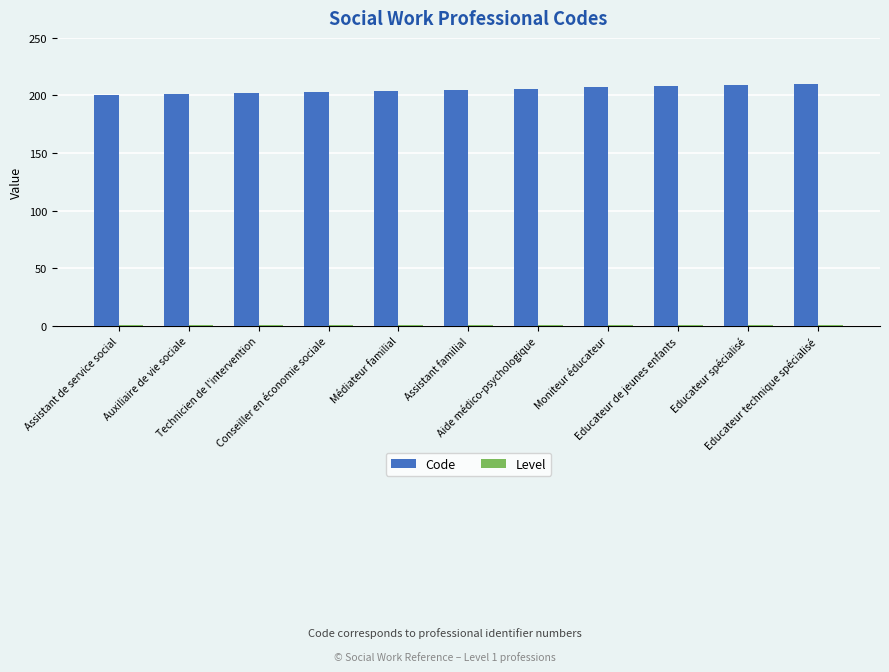

Are the bars horizontal?

No